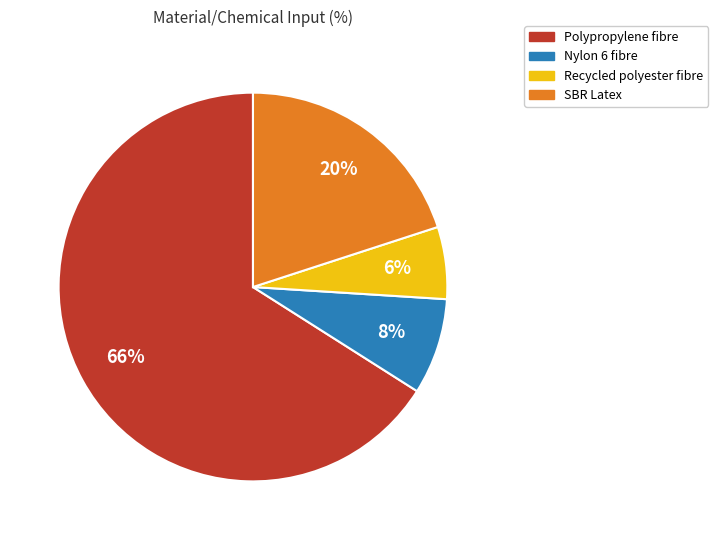

To the nearest percent, what percentage of the pie is SBR Latex?

20%